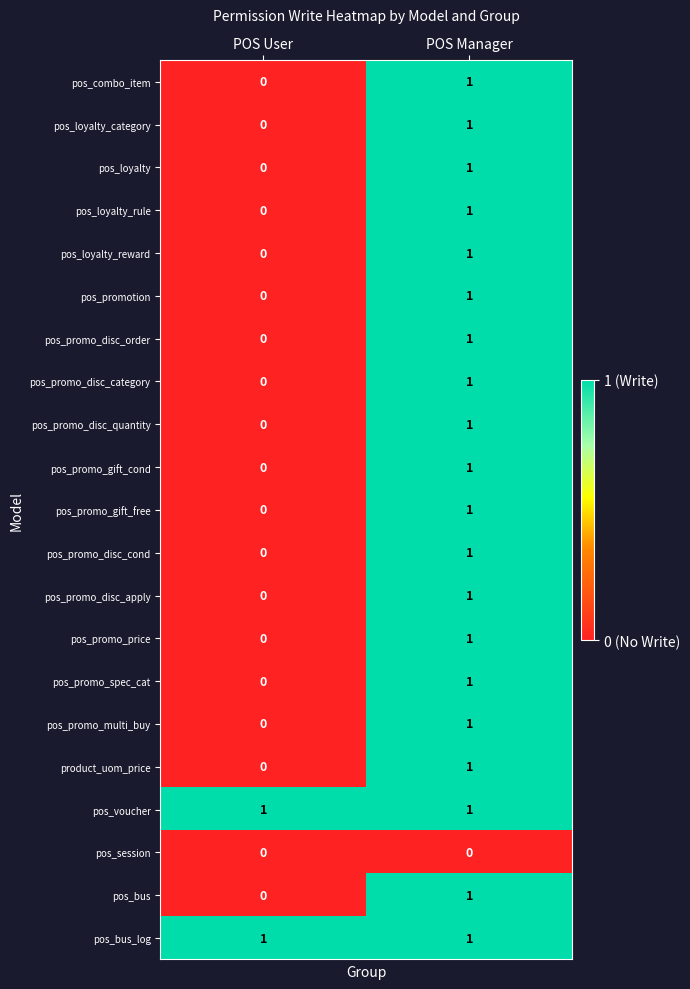

Which category has the lowest value in the product_uom_price series?

POS User